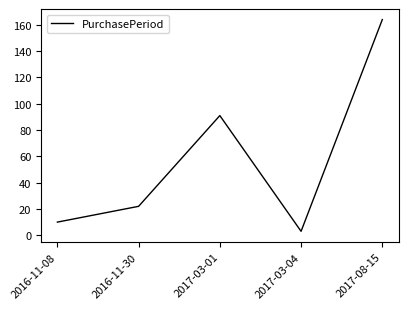

Between 2016-11-08 and 2017-08-15, which is larger?

2017-08-15